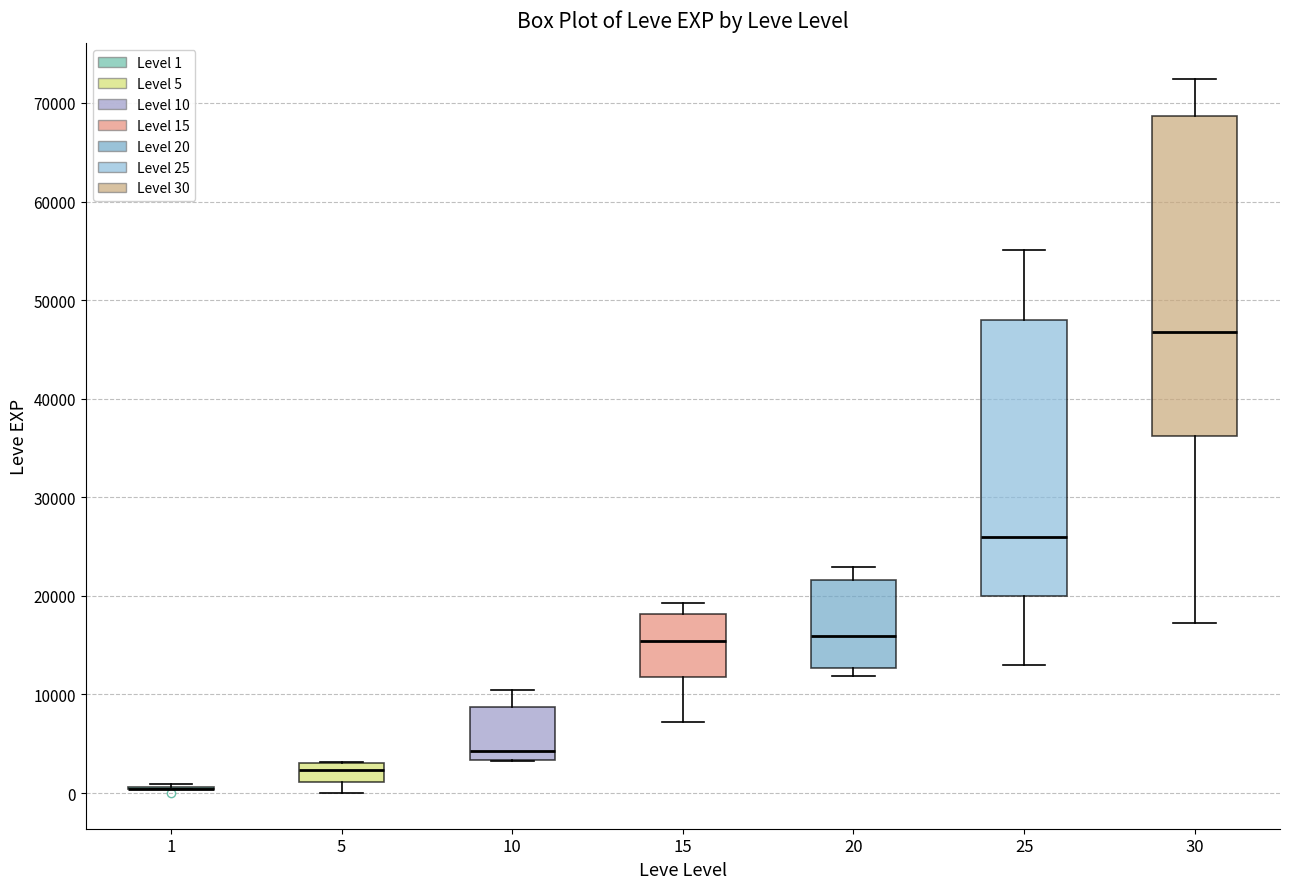

Where does the lower whisker of the box at x = 25 end on the y-axis? The values are not printed on the chart, so give them approximately, as read against the axis.

13000